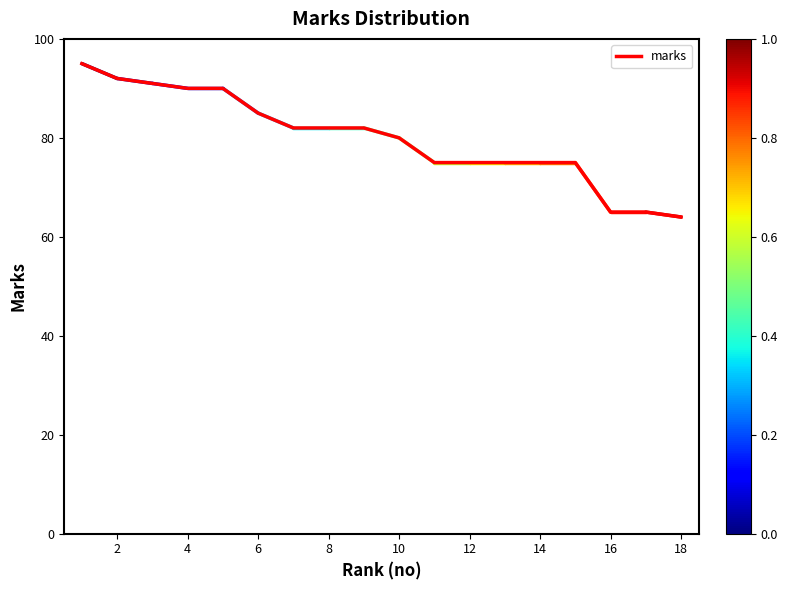

Does the chart have visible grid lines?

No